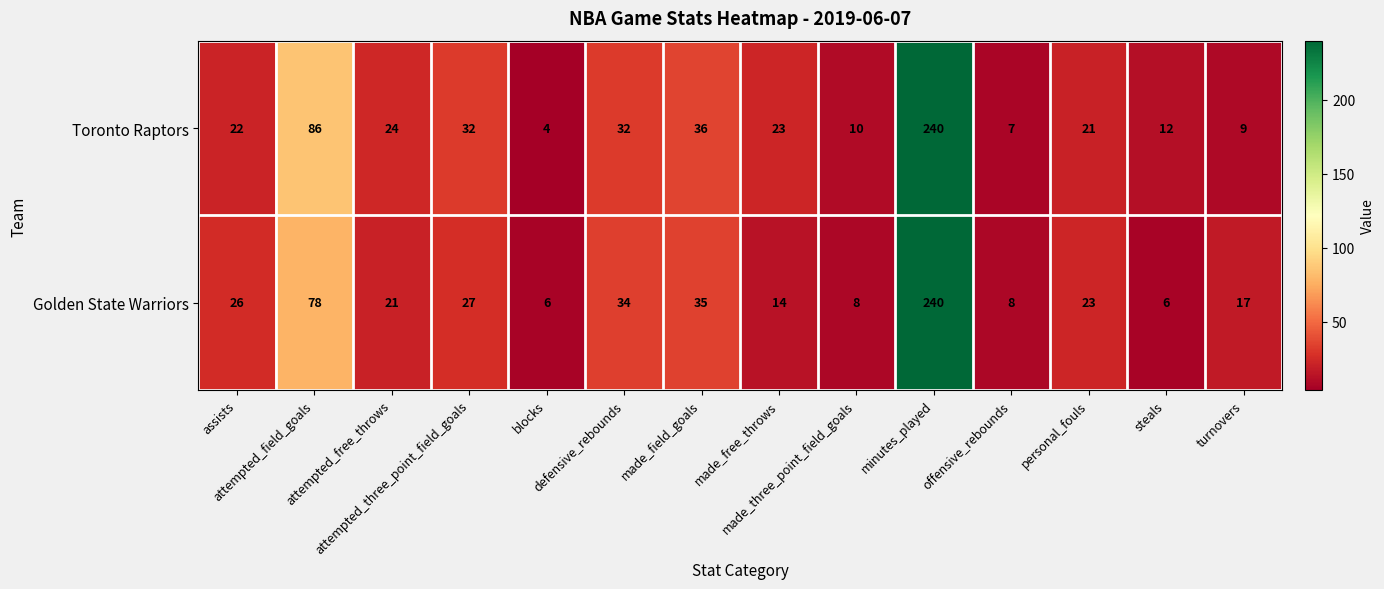

Which series has the largest range (max minus min)?

Toronto Raptors